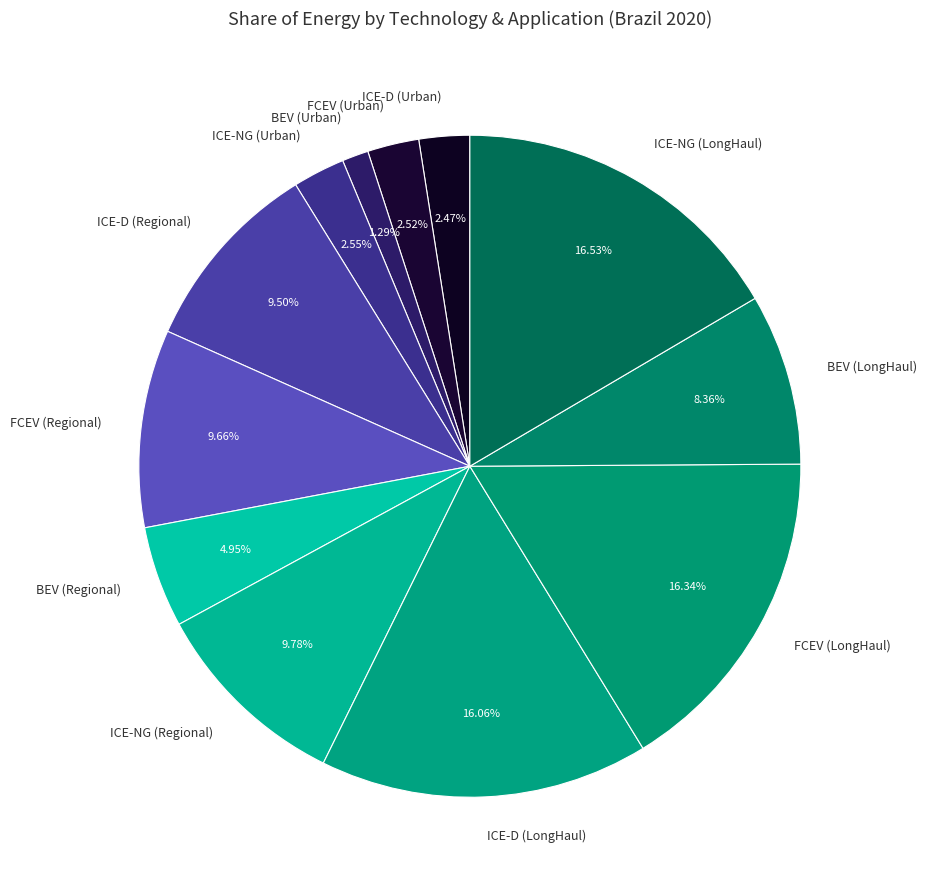

Does ICE-NG (LongHaul) represent more than half of the total?

No